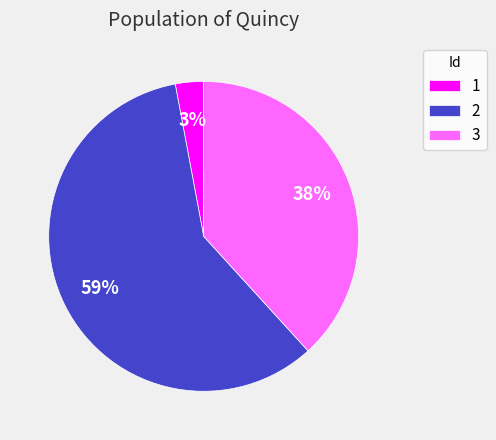

What is the majority slice?

2